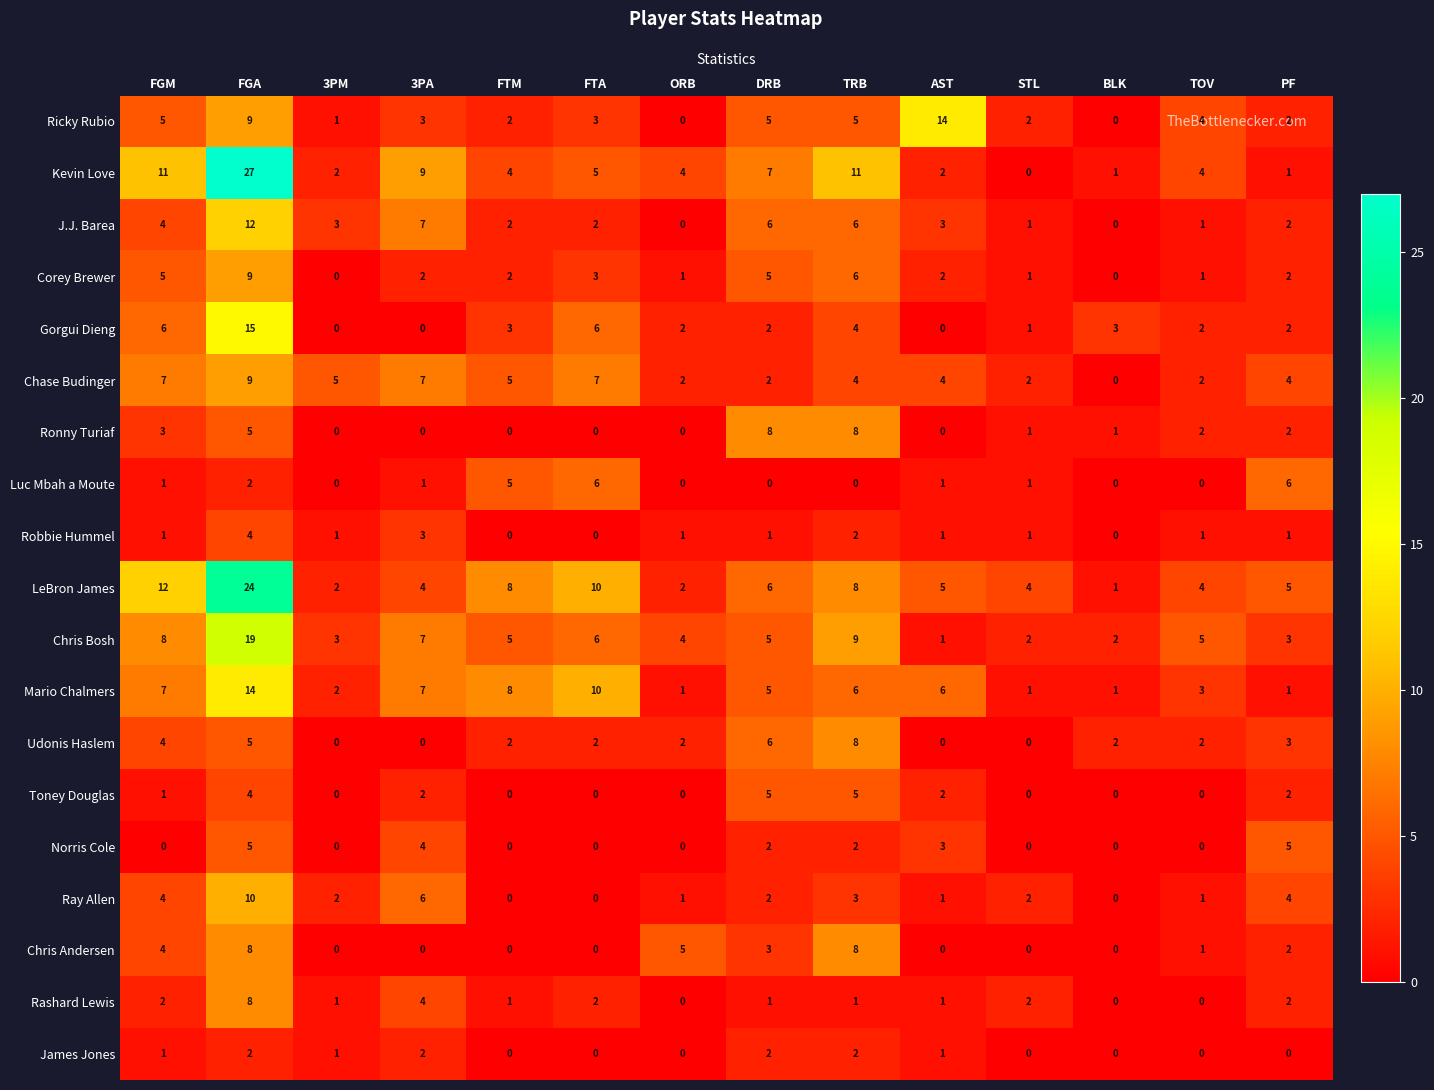

What is the greatest value displayed?

27